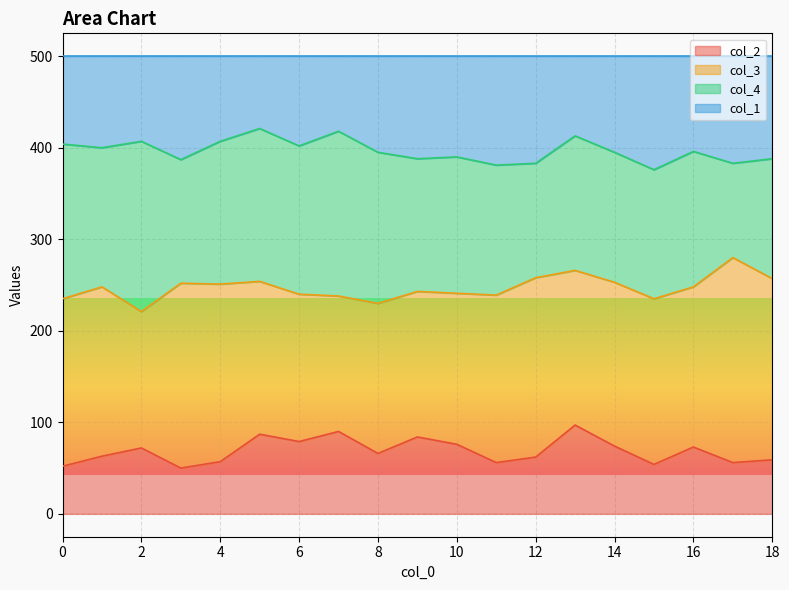

What is the minimum value for col_2?

50